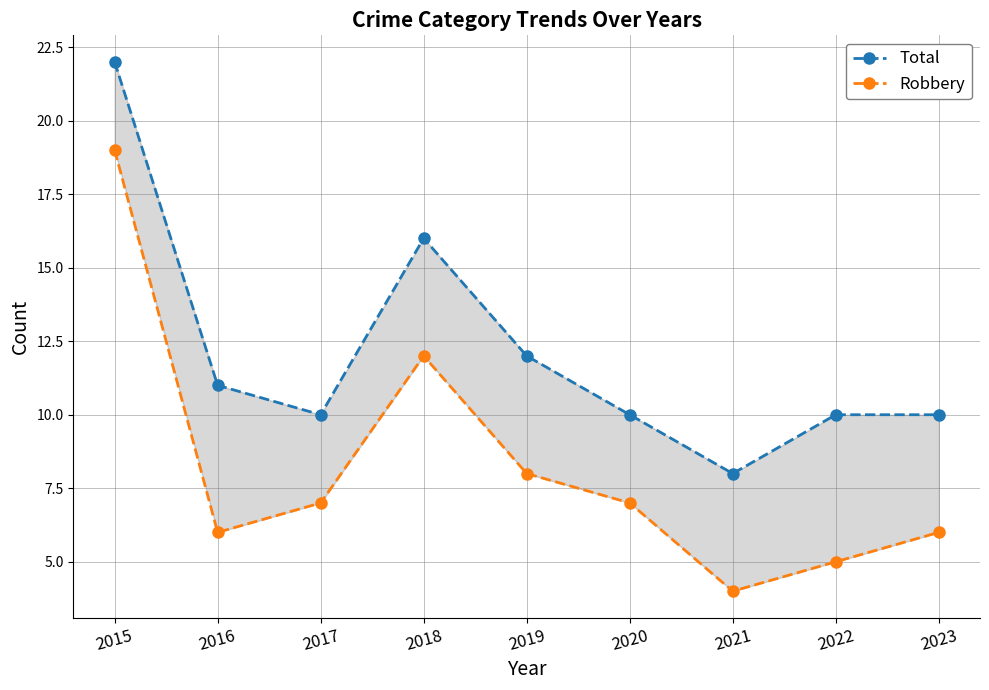

True or false: Robbery has more than 0 points higher than both neighbors.

True